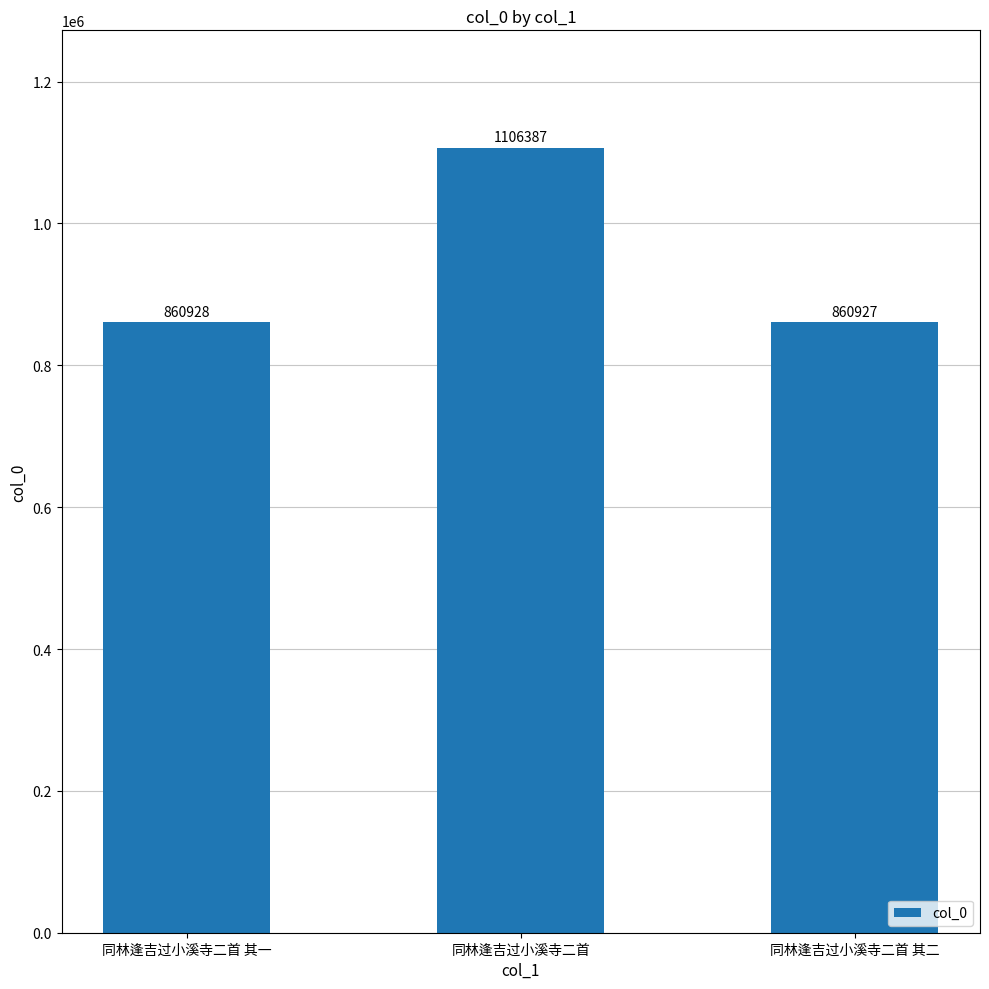

What is the approximate value at 同林逢吉过小溪寺二首 其二, to the nearest 50?

860950